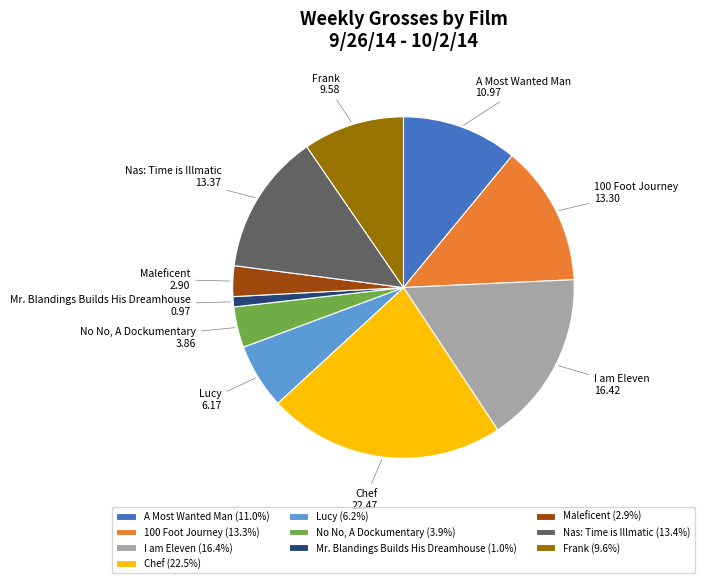

How many slices are in this pie chart?

10